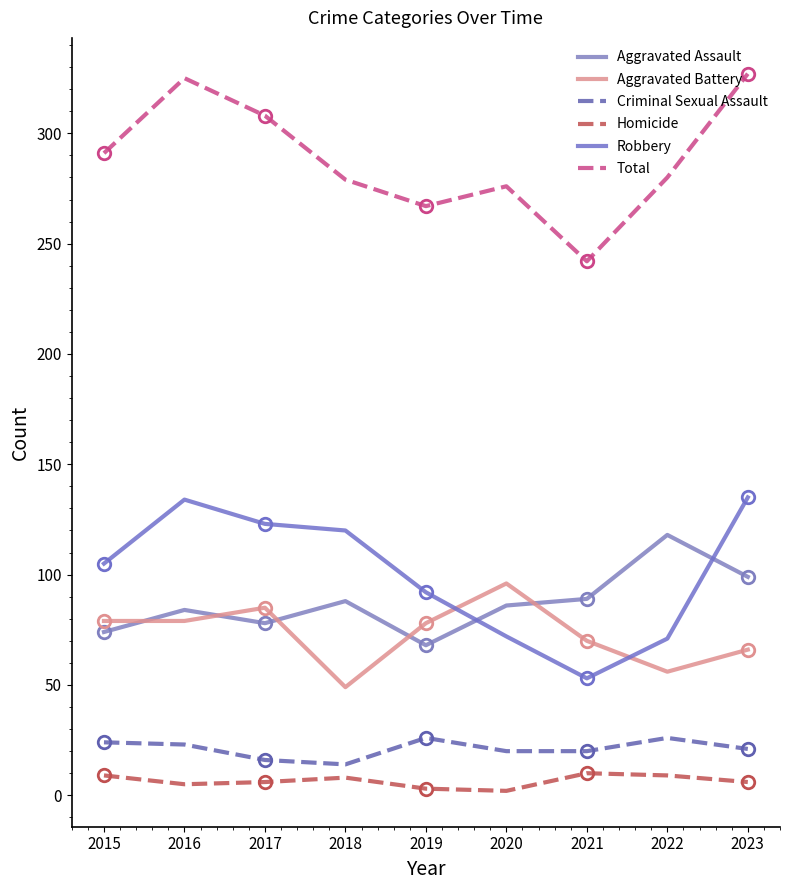

Reading left to right, what are all the values shown in this chart?

Aggravated Assault: 2015=74	2016=84	2017=78	2018=88	2019=68	2020=86	2021=89	2022=118	2023=99
Aggravated Battery: 2015=79	2016=79	2017=85	2018=49	2019=78	2020=96	2021=70	2022=56	2023=66
Criminal Sexual Assault: 2015=24	2016=23	2017=16	2018=14	2019=26	2020=20	2021=20	2022=26	2023=21
Homicide: 2015=9	2016=5	2017=6	2018=8	2019=3	2020=2	2021=10	2022=9	2023=6
Robbery: 2015=105	2016=134	2017=123	2018=120	2019=92	2020=72	2021=53	2022=71	2023=135
Total: 2015=291	2016=325	2017=308	2018=279	2019=267	2020=276	2021=242	2022=280	2023=327